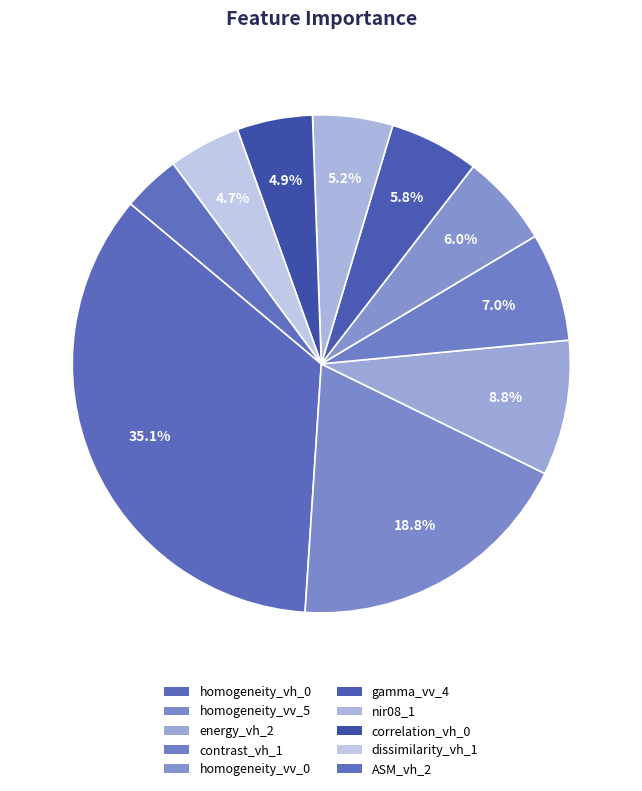

To the nearest percent, what is the difference between the ASM_vh_2 and dissimilarity_vh_1 slice percentages?

1%